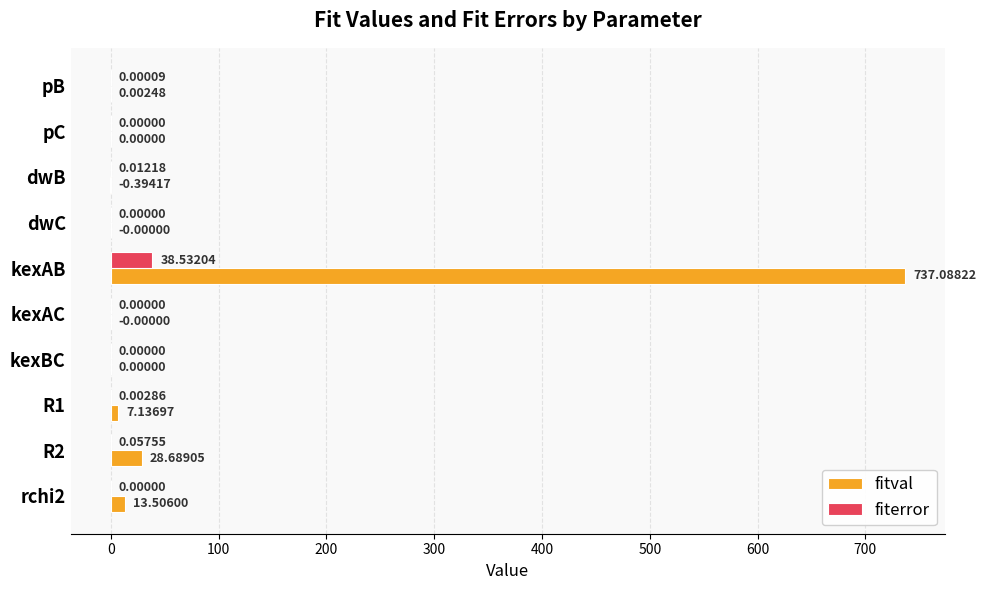

At which category is the sum across all series the highest?

kexAB